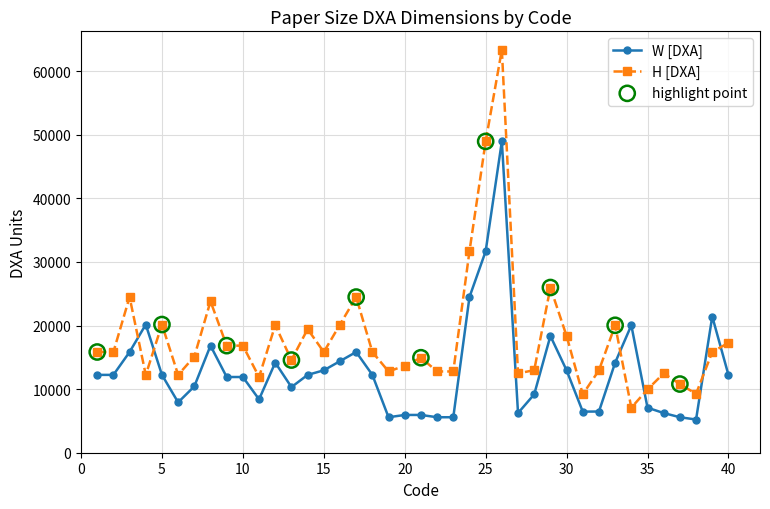

Which series has the largest total across all categories?

H [DXA]